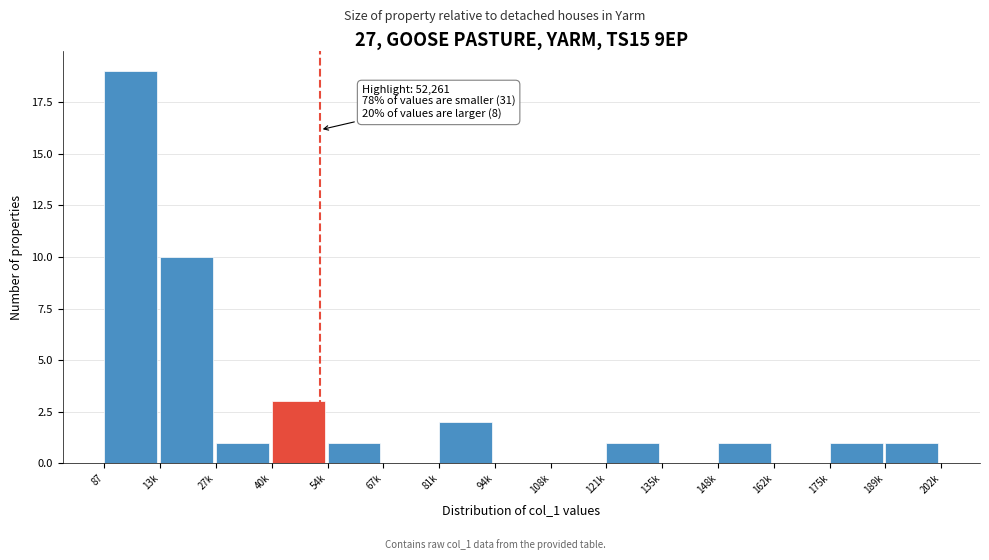

Reading right to left, what are all the values shown in this chart?

189k=1	175k=1	162k=0	148k=1	135k=0	121k=1	108k=0	94k=0	81k=2	67k=0	54k=1	40k=3	27k=1	13k=10	87=19